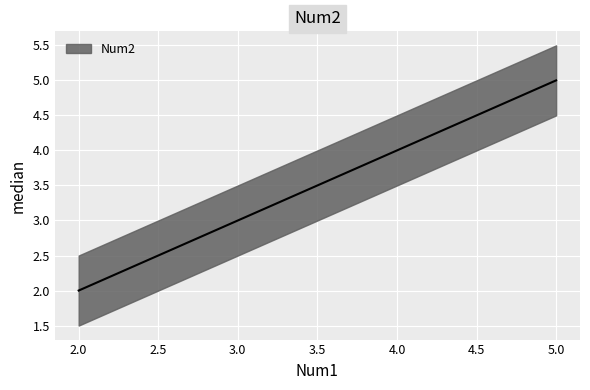

What is the value of the Num2 point at the 2nd from the left?

2.0